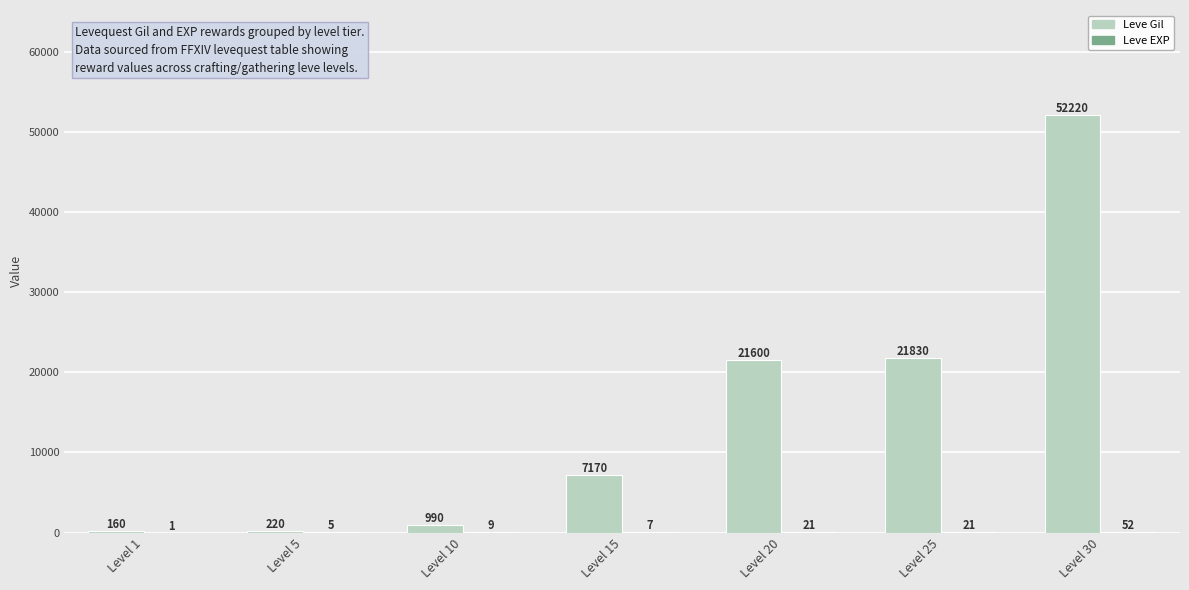

Which series changed the most between Level 10 and Level 30?

Leve Gil